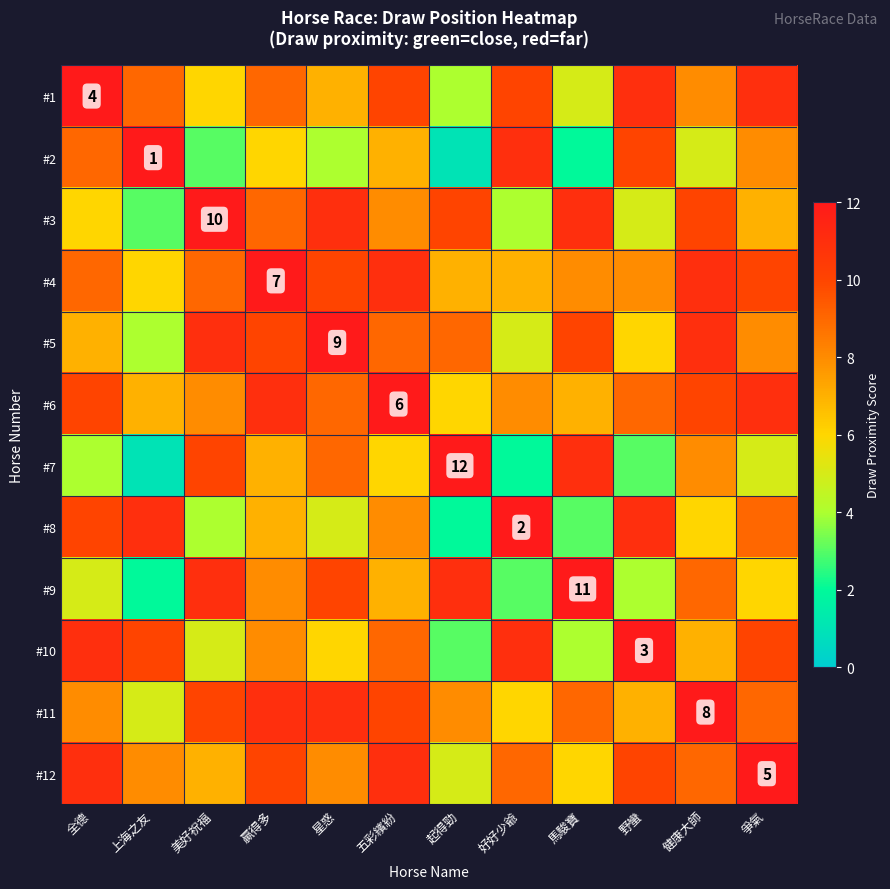

Is it true that #6 equals 12 at 野蠻?

False